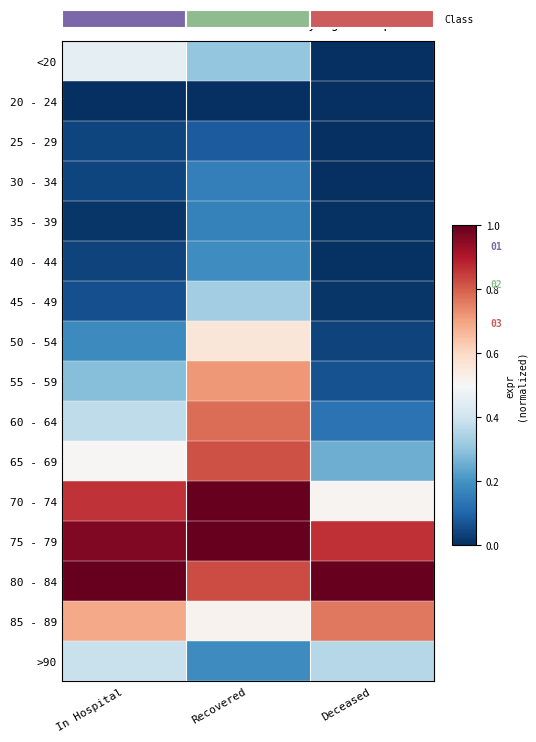

Between Deceased and In Hospital, which is larger?

In Hospital